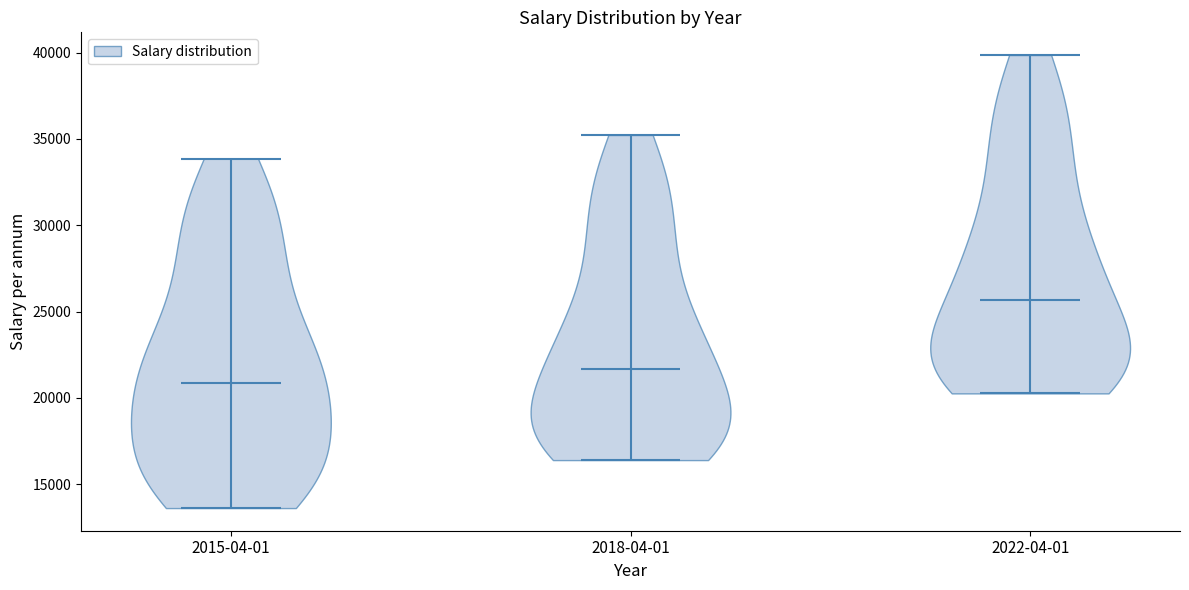

Reading left to right, read every violin against the y-axis: where its median line is, and the lowest and highest points it reaches. The values are not printed on the chart, so give them approximately, as read against the axis.

2015-04-01: median line 21000, lowest point 13500, highest point 34000
2018-04-01: median line 21500, lowest point 16500, highest point 35000
2022-04-01: median line 25500, lowest point 20500, highest point 40000